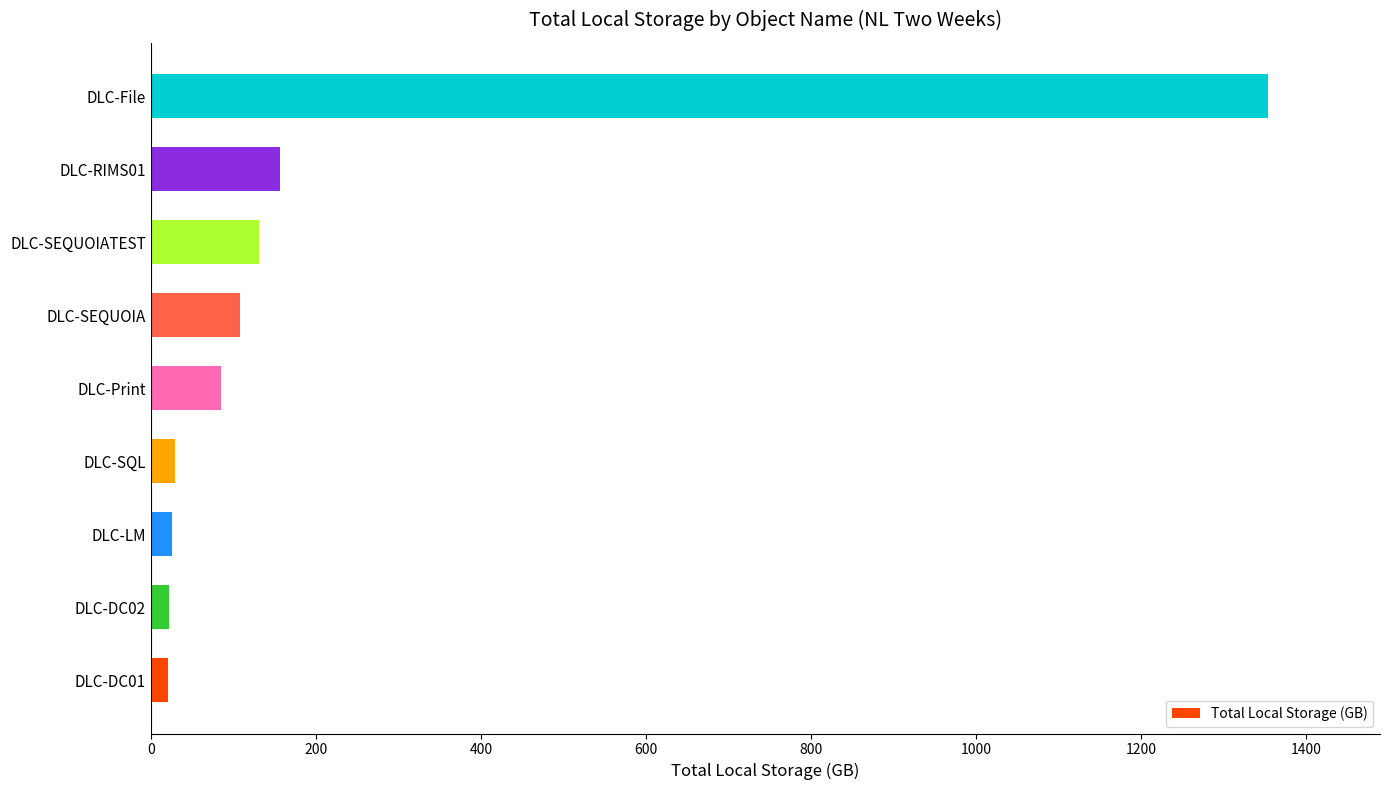

At which category does the chart reach its peak across all series?

DLC-File